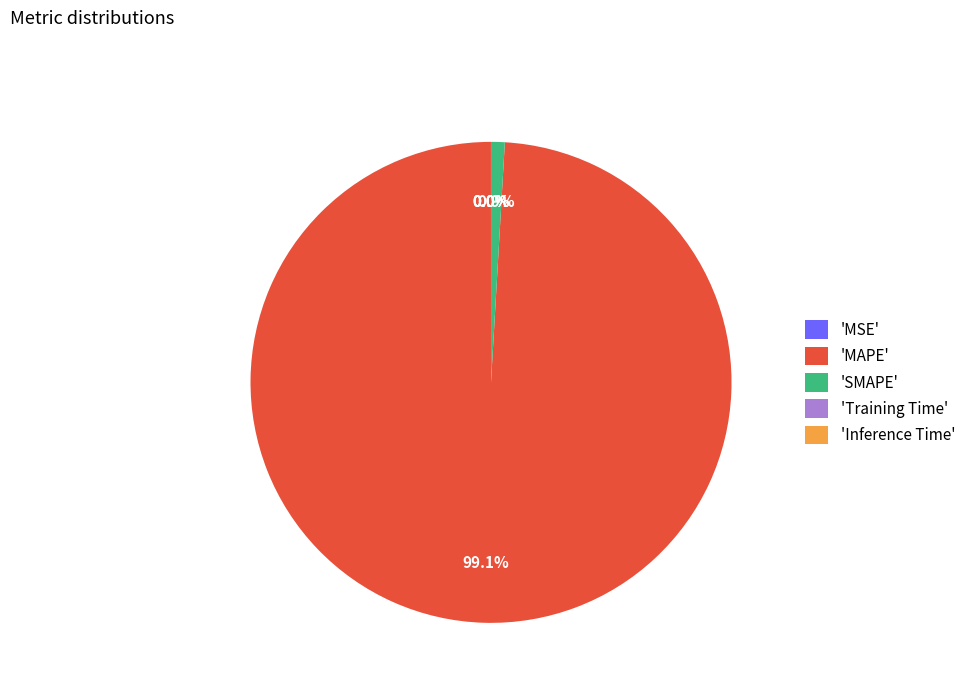

To the nearest percent, what is the average slice percentage?

20%